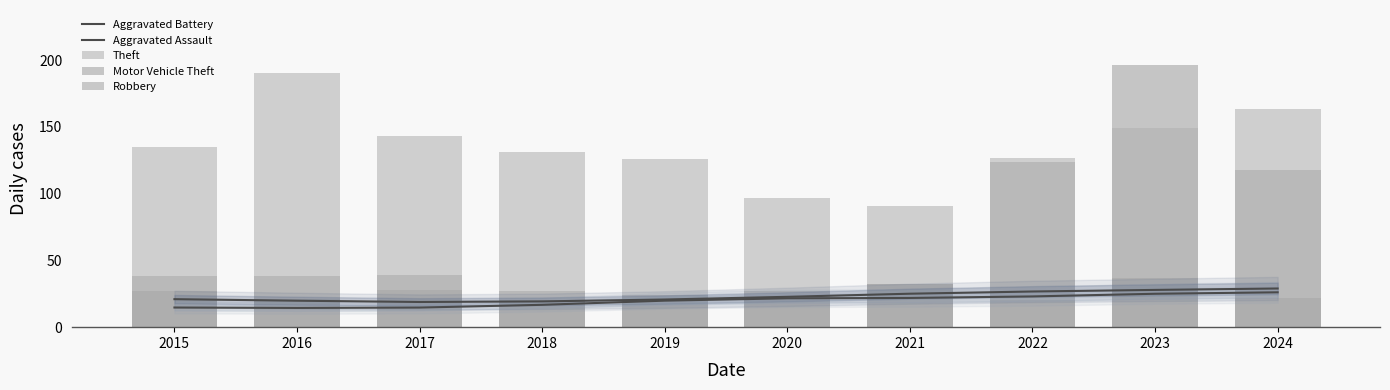

What is the value of the Aggravated Assault bar at the 2nd from the left?

14.4